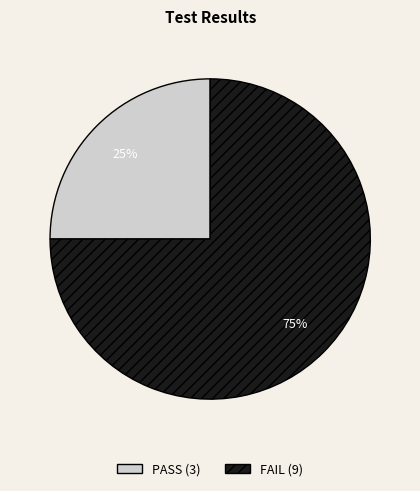

True or false: FAIL accounts for 75% of the total.

True